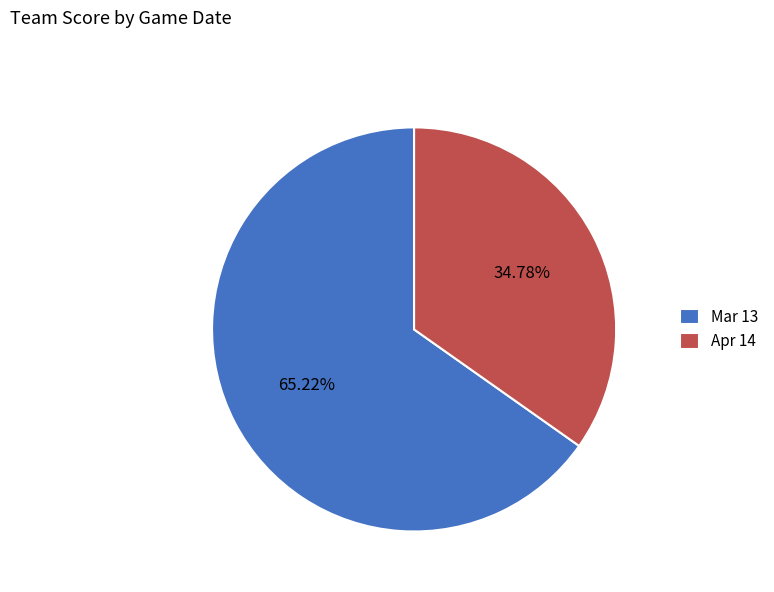

Is the sum of Apr 14 and Mar 13 greater than half?

Yes